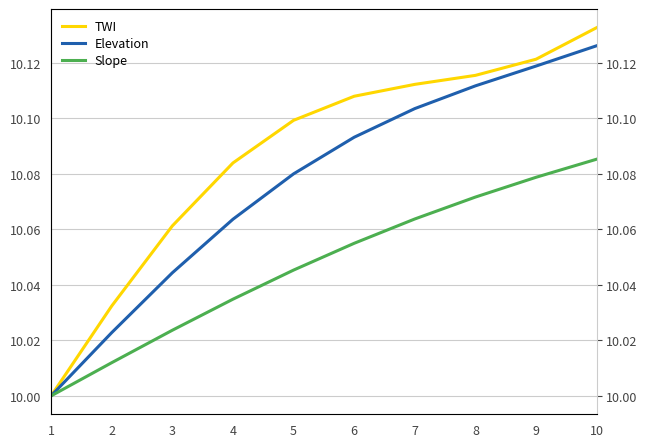

Count the number of categories in the chart.

10